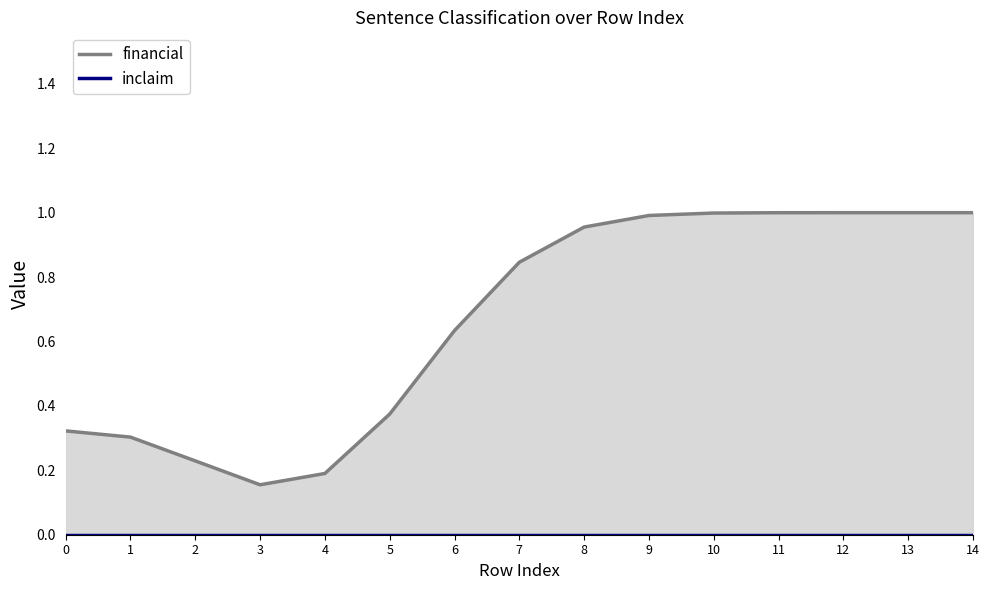

Count the number of data series in this chart.

2